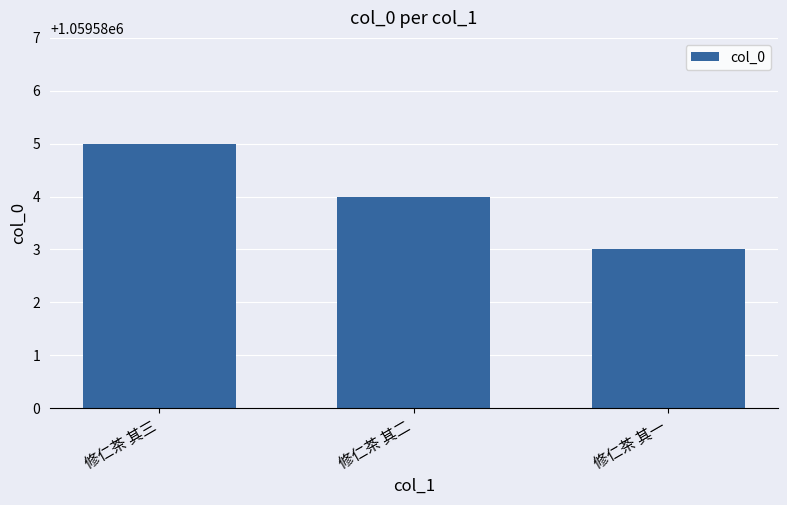

How many categories are shown in the chart?

3